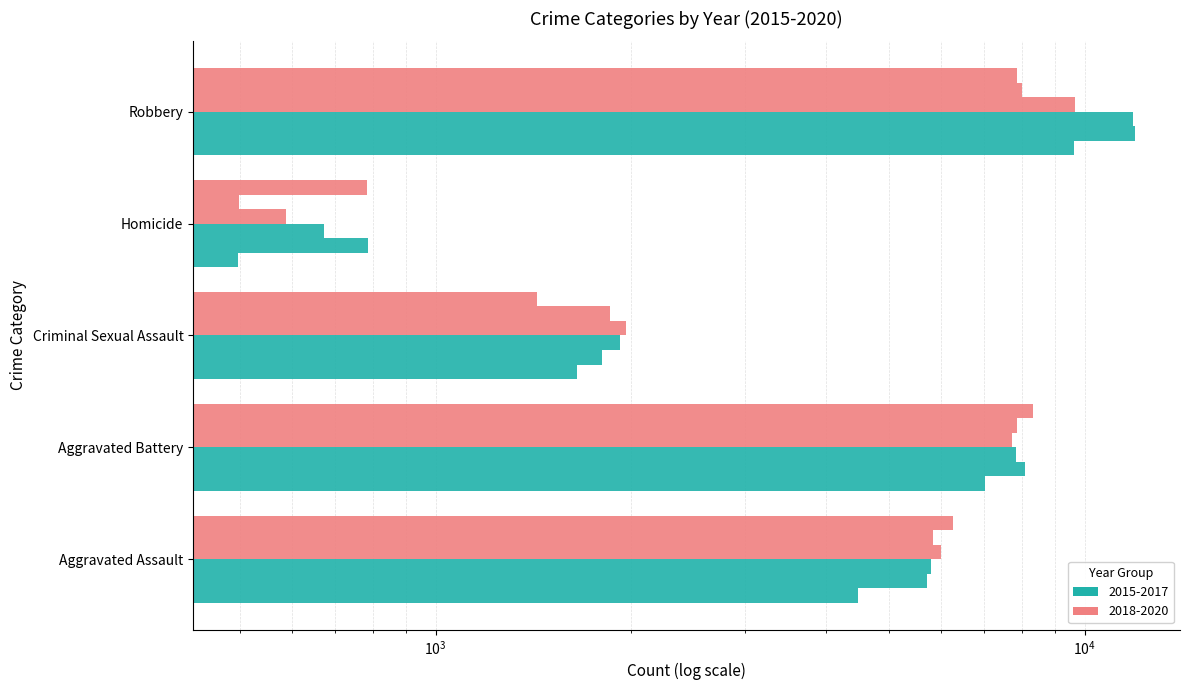

Which series changed the most between Criminal Sexual Assault and Homicide?

2018